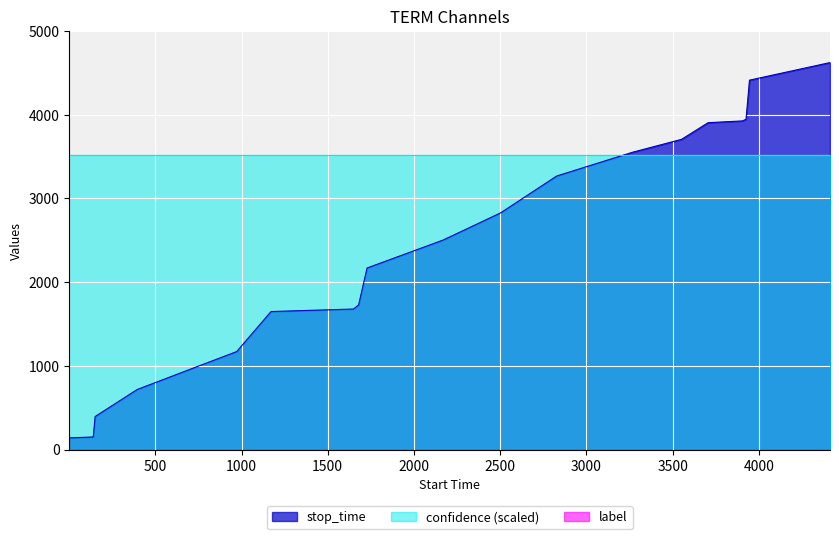

Which series has the largest total across all categories?

confidence (scaled)